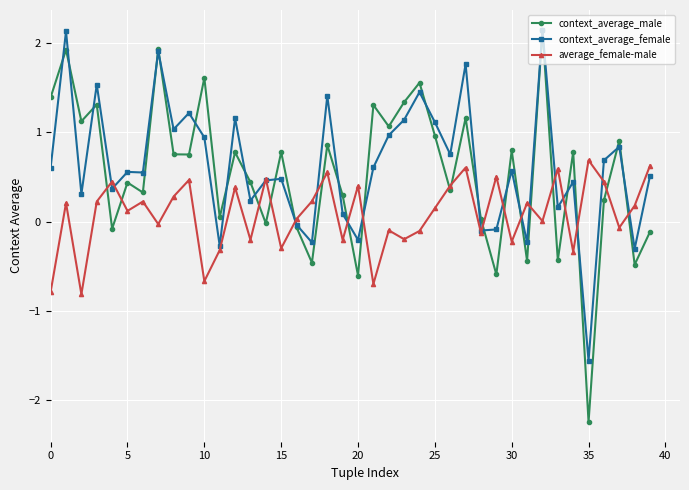

Which series has the largest range (max minus min)?

context_average_male